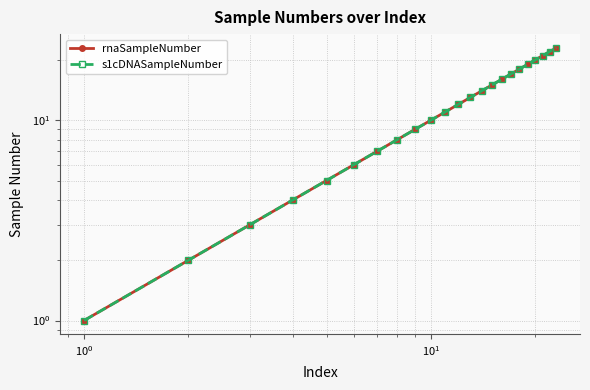

Reading left to right, list all the values displayed in this chart.

rnaSampleNumber: 1	2	3	4	5	6	7	8	9	10	11	12	13	14	15	16	17	18	19	20	21	22	23
s1cDNASampleNumber: 1	2	3	4	5	6	7	8	9	10	11	12	13	14	15	16	17	18	19	20	21	22	23